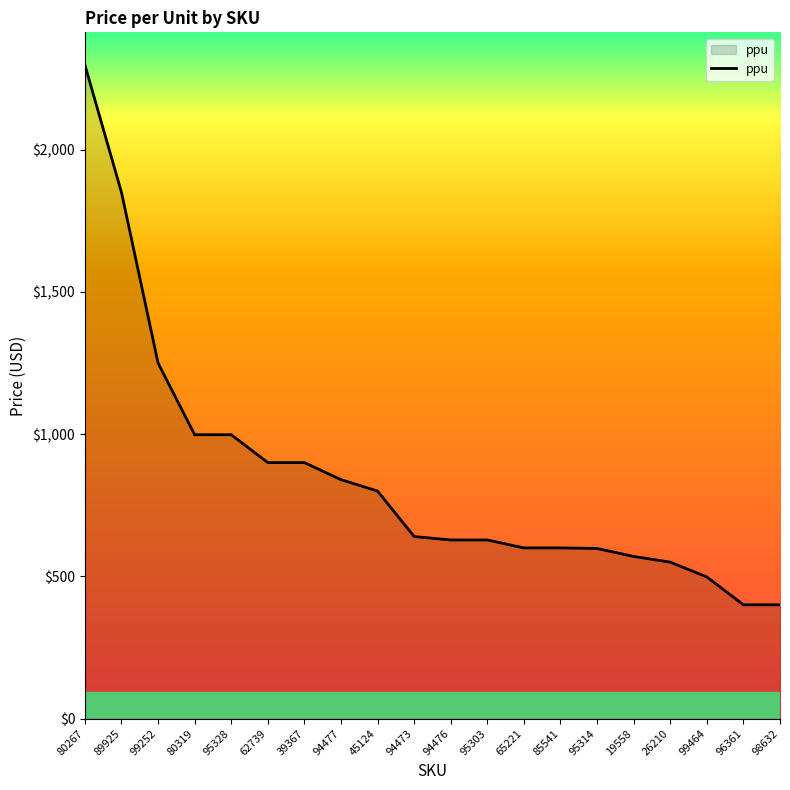

What is the difference between the values at 39367 and 80319?

98.0